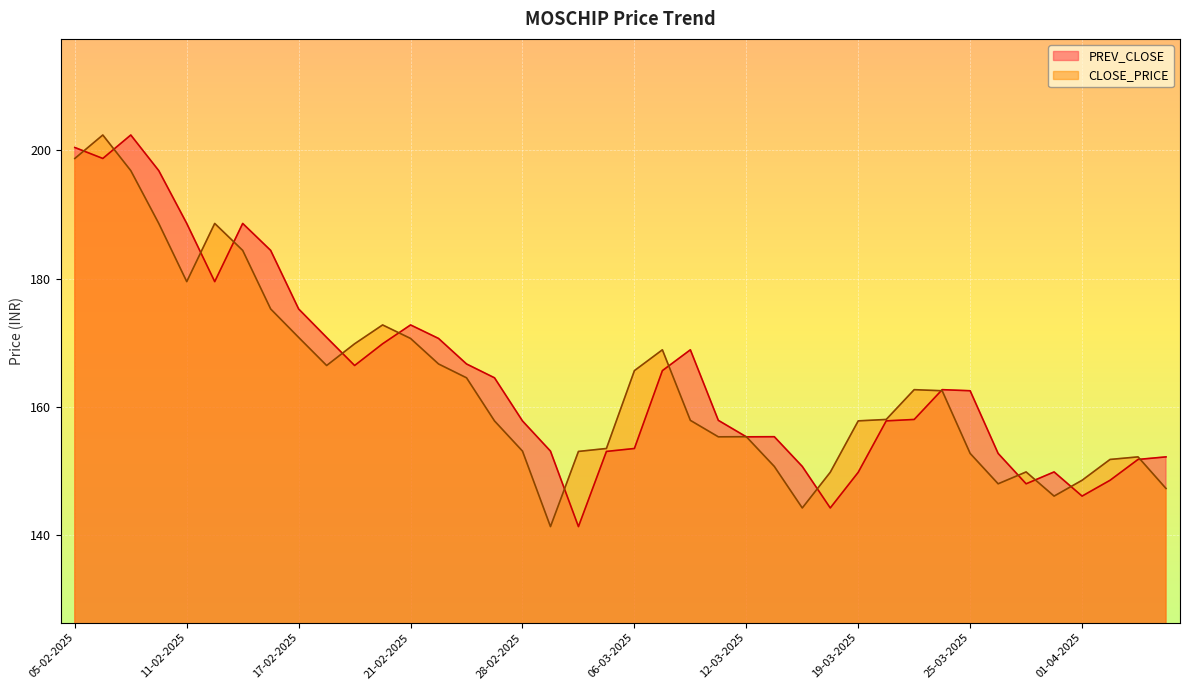

What is the difference between the highest and lowest values at 17-03-2025?

6.5